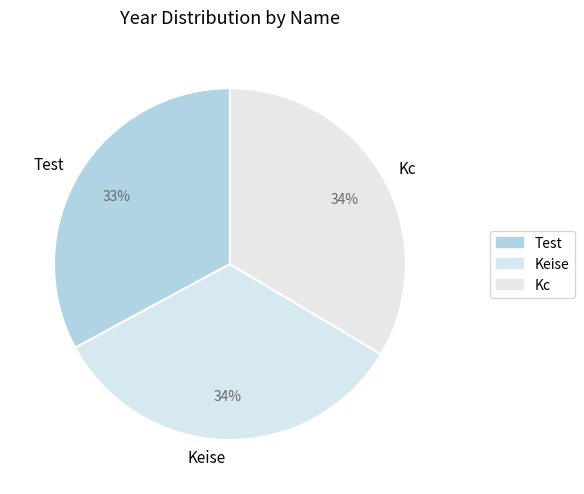

What is the ratio of the value at Keise to the value at Kc?

1.0